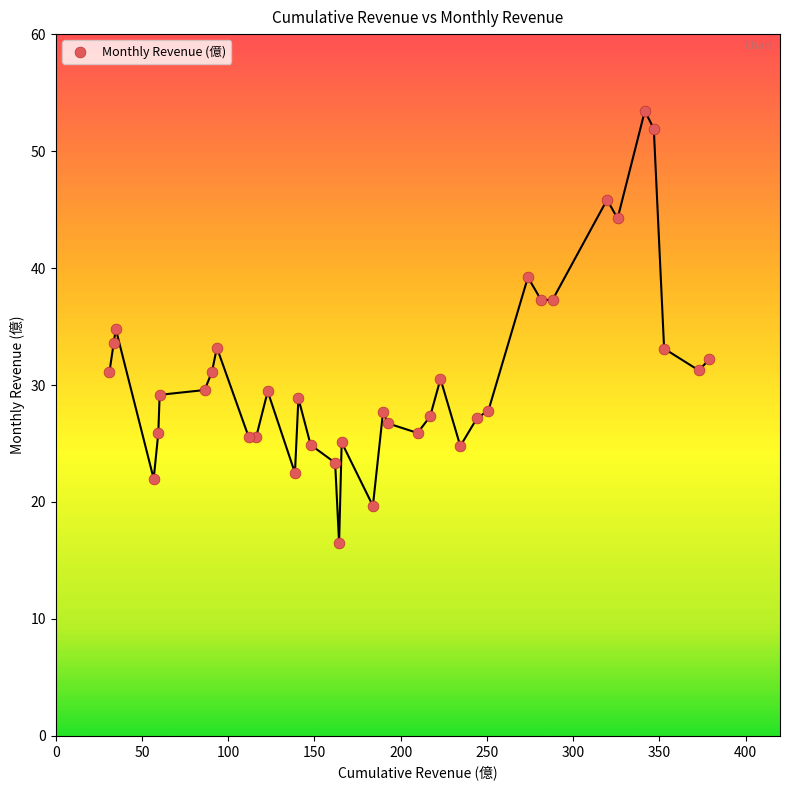

What is the range of Y values (max minus min)?

36.9